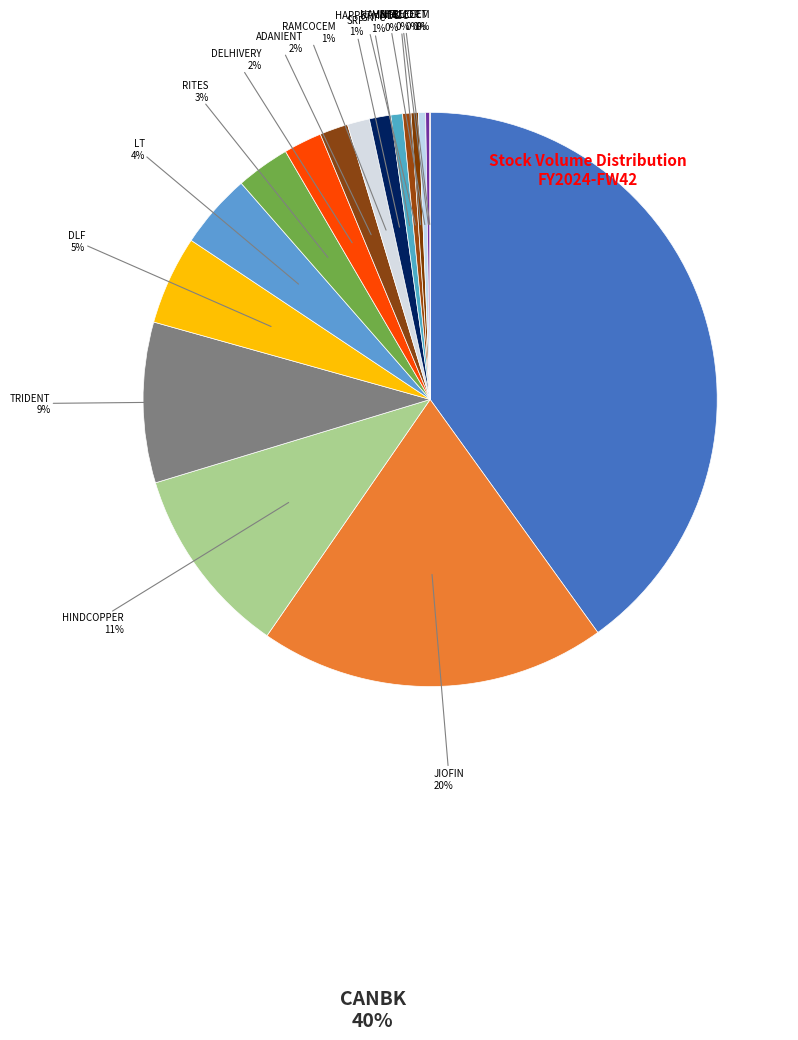

Rank the categories by value from lowest to highest.

SHREECEM, INTELLECT, NAVINFLUOR, ACC, HAPPSTMNDS, GNFC, SRF, RAMCOCEM, ADANIENT, DELHIVERY, RITES, LT, DLF, TRIDENT, HINDCOPPER, JIOFIN, CANBK